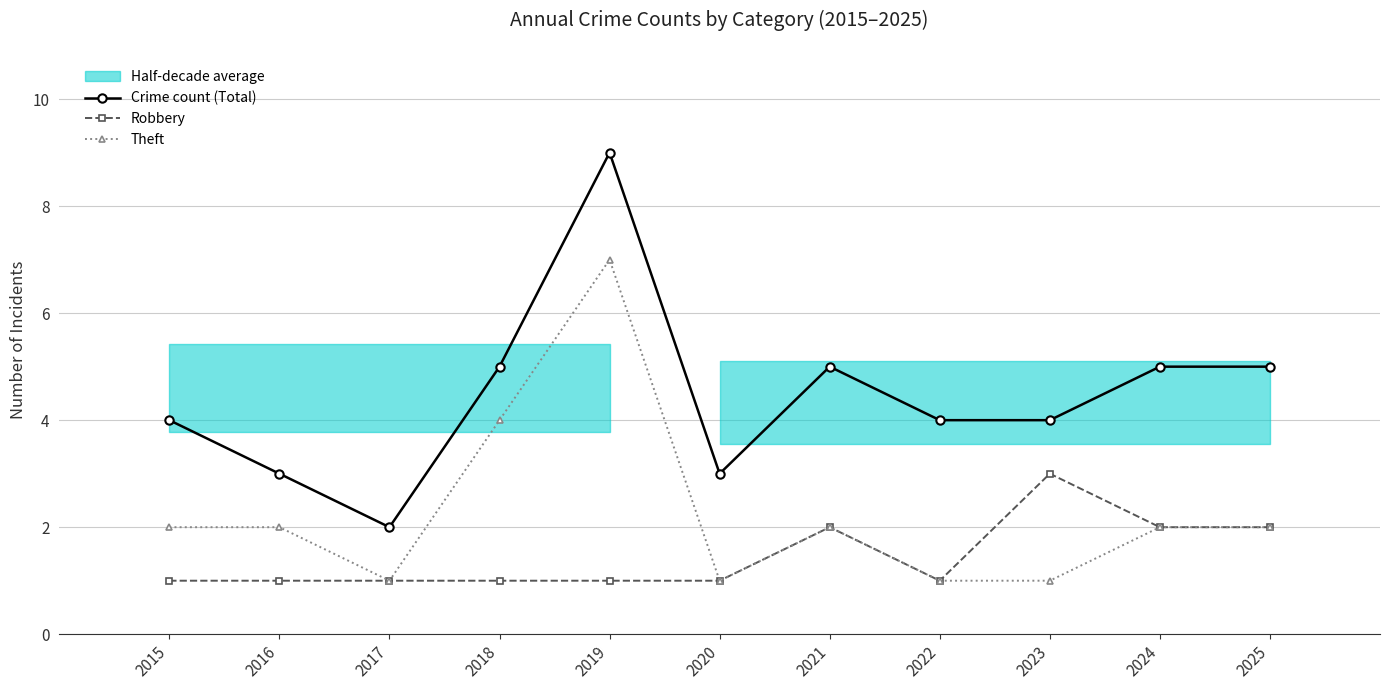

Reading left to right, transcribe all the data shown in this chart.

Crime count (Total): 4	3	2	5	9	3	5	4	4	5	5
Robbery: 1	1	1	1	1	1	2	1	3	2	2
Theft: 2	2	1	4	7	1	2	1	1	2	2